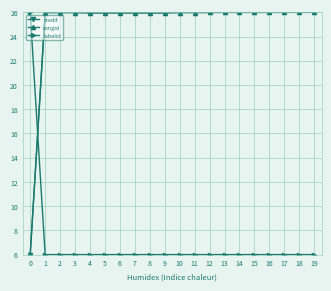

Is it true that songid equals 26.0 at 19?

True